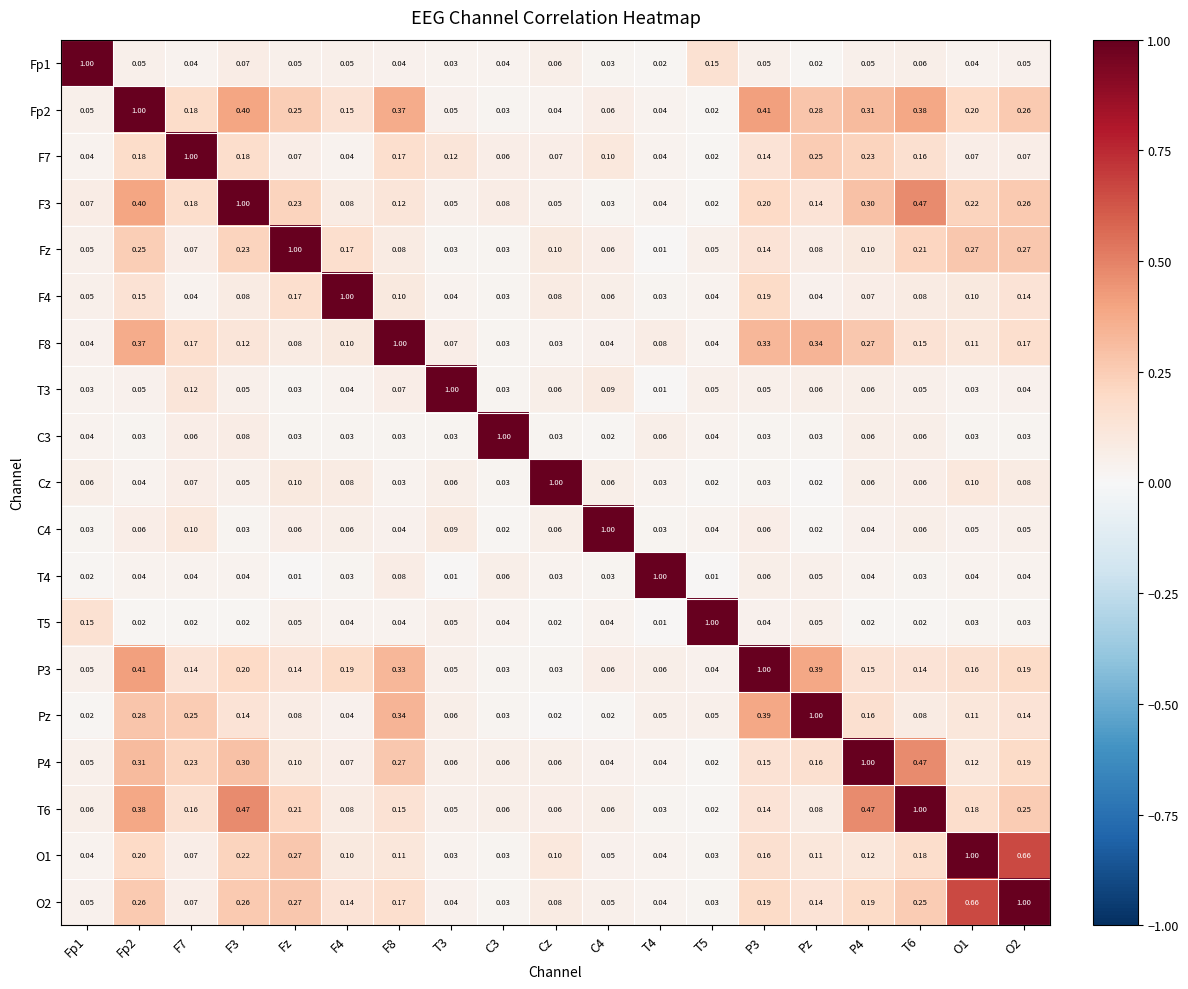

Is the value of F8 at T4 greater than the value of F3 at Fp1?

Yes